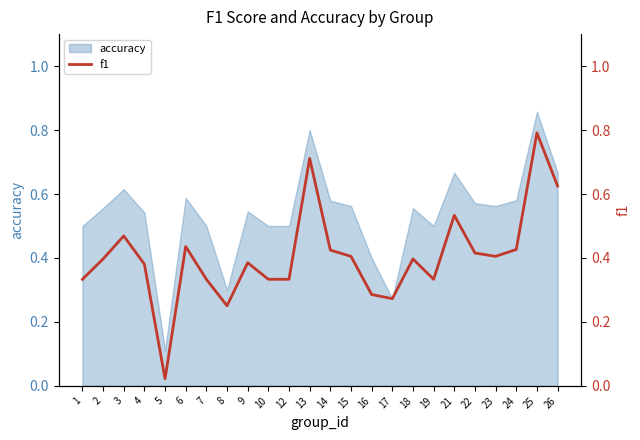

Rank the categories by value from highest to lowest.

25, 13, 26, 21, 3, 6, 24, 14, 22, 15, 23, 2, 18, 9, 4, 1, 7, 10, 12, 19, 16, 17, 8, 5